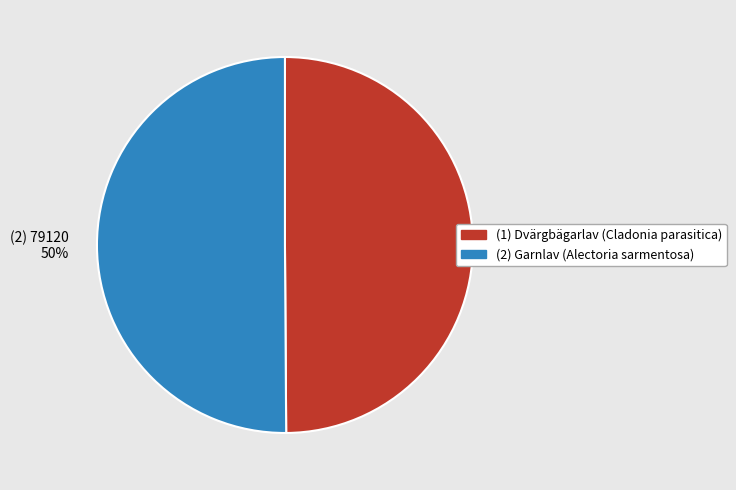

Approximately how many times larger is the value at (2) Garnlav (Alectoria sarmentosa) compared to (1) Dvärgbägarlav (Cladonia parasitica)?

1.0